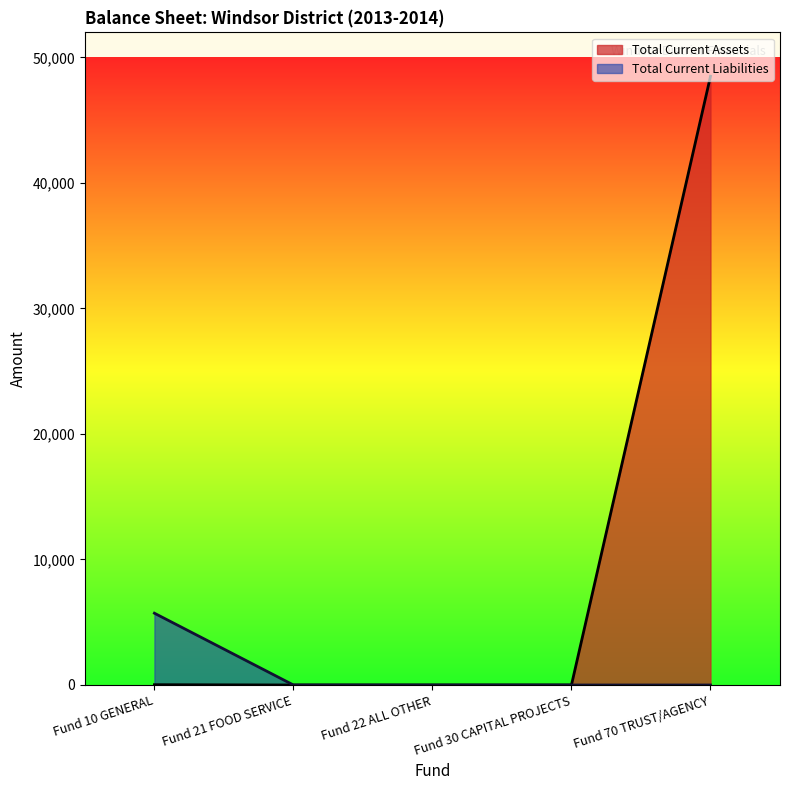

What is the label of the 5th point from the left?

Fund 70 TRUST/AGENCY